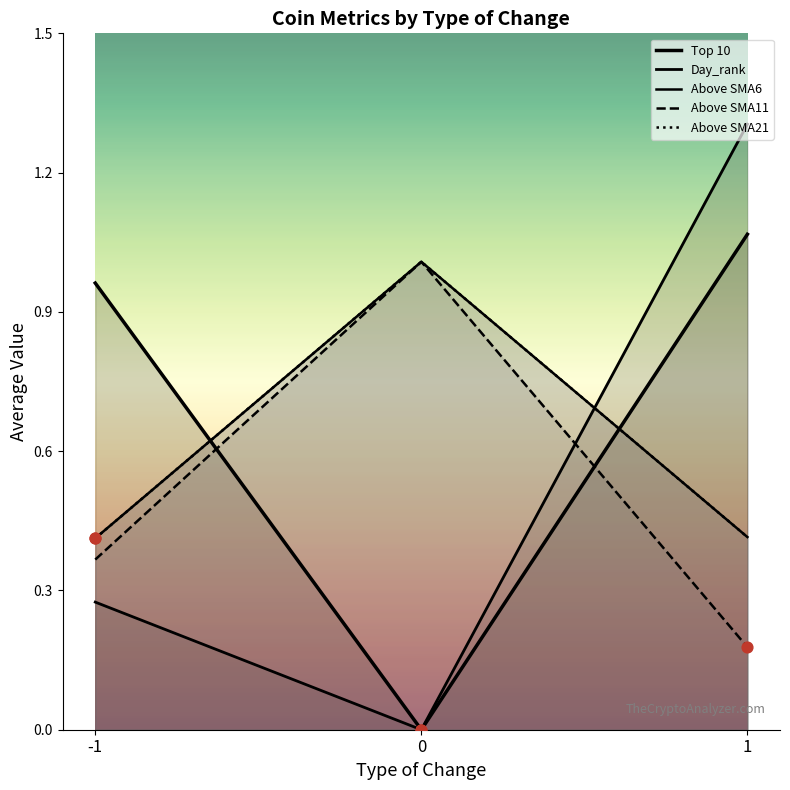

Which series reaches the maximum Y coordinate?

Day_rank